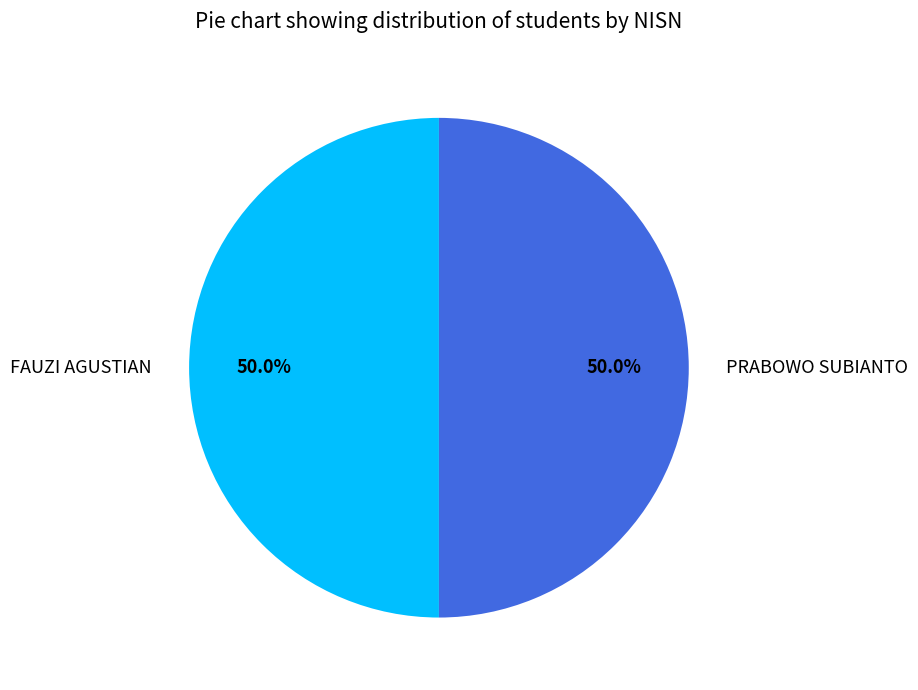

True or false: PRABOWO SUBIANTO accounts for 64% of the total.

False